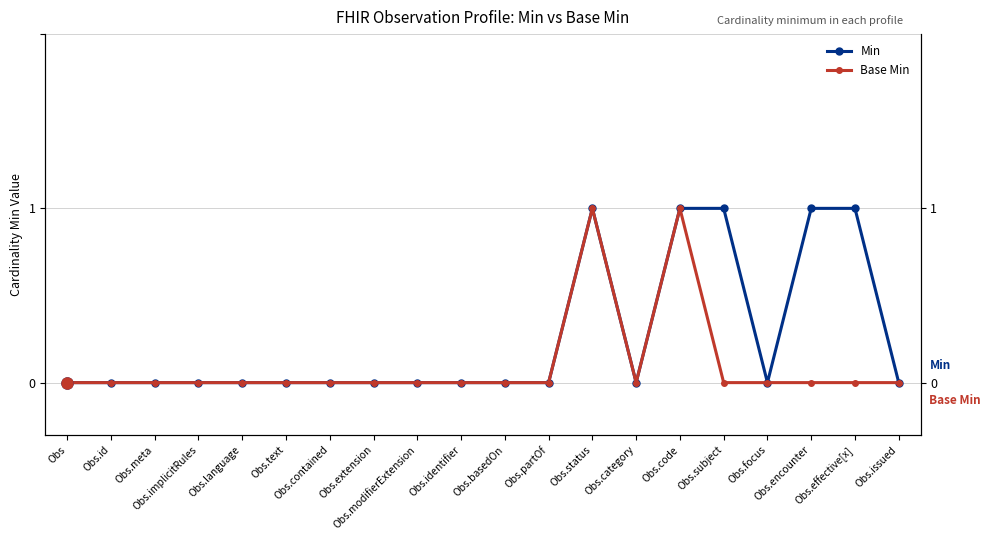

What is the highest value of the Min (right) series?

1